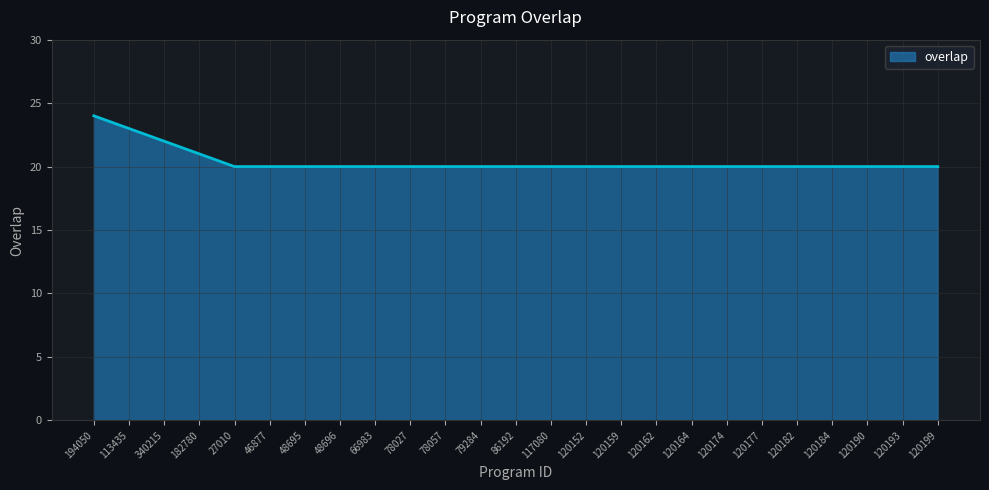

The value at 120174 is 36. True or false?

False